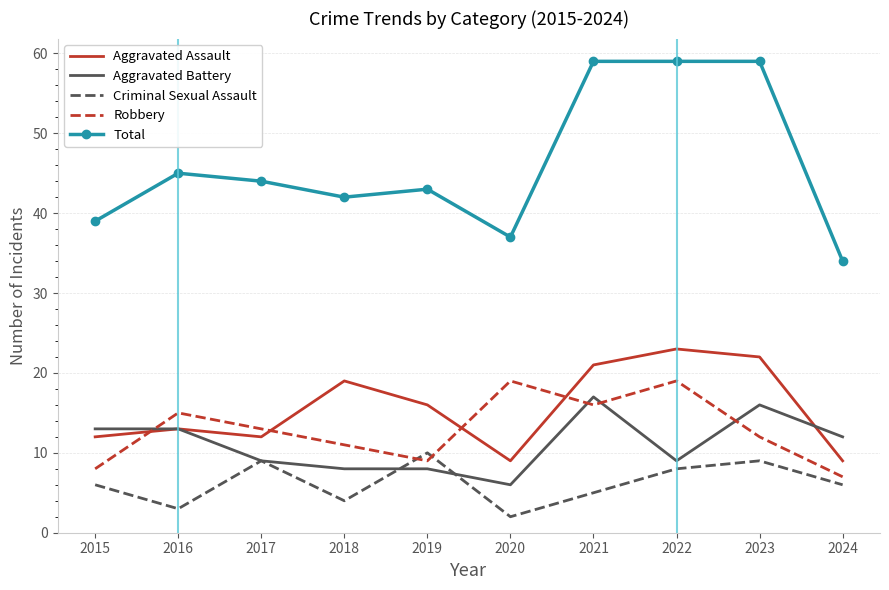

The Aggravated Assault series shows 16 at 2019. True or false?

True